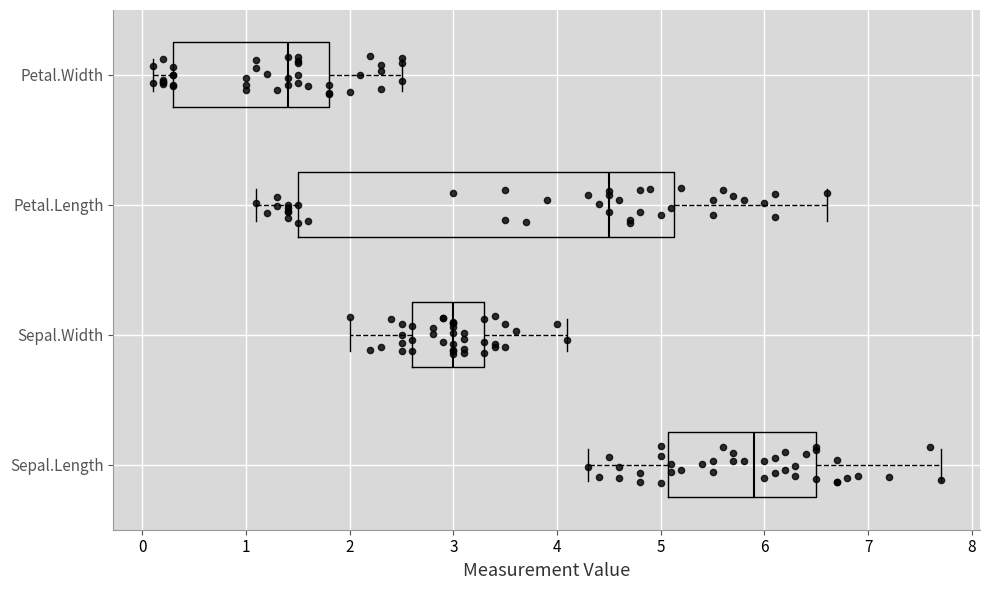

Which box has the furthest to the left median line?

Petal.Width